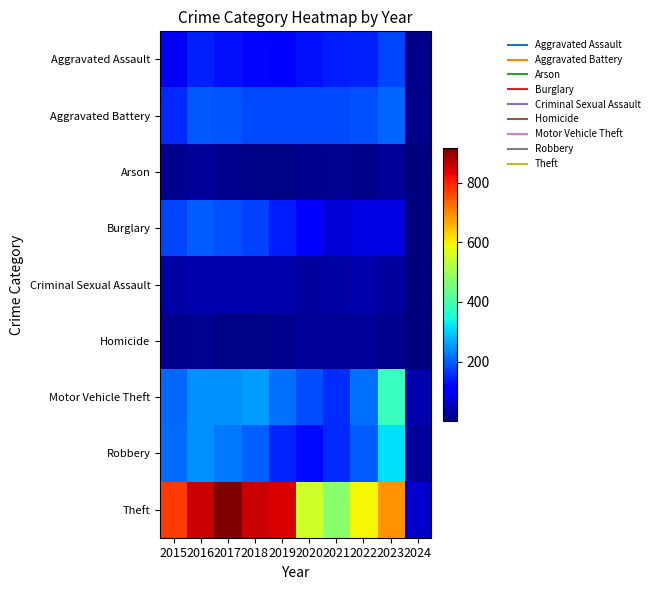

How many data points does each series have?

10